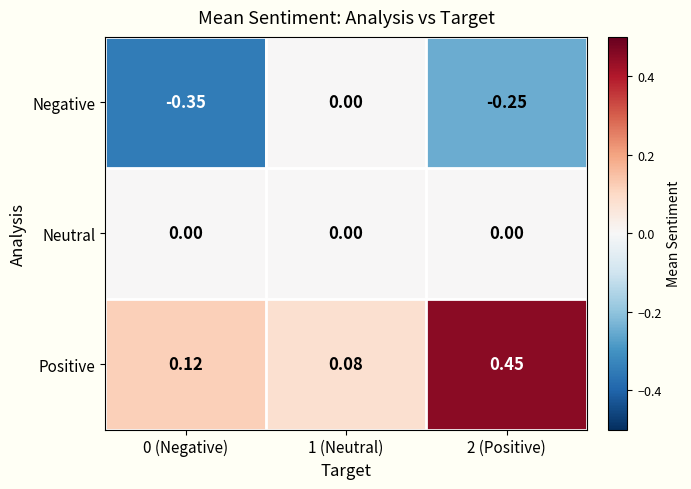

Rank the series at 2 (Positive) from lowest to highest value.

Negative, Neutral, Positive